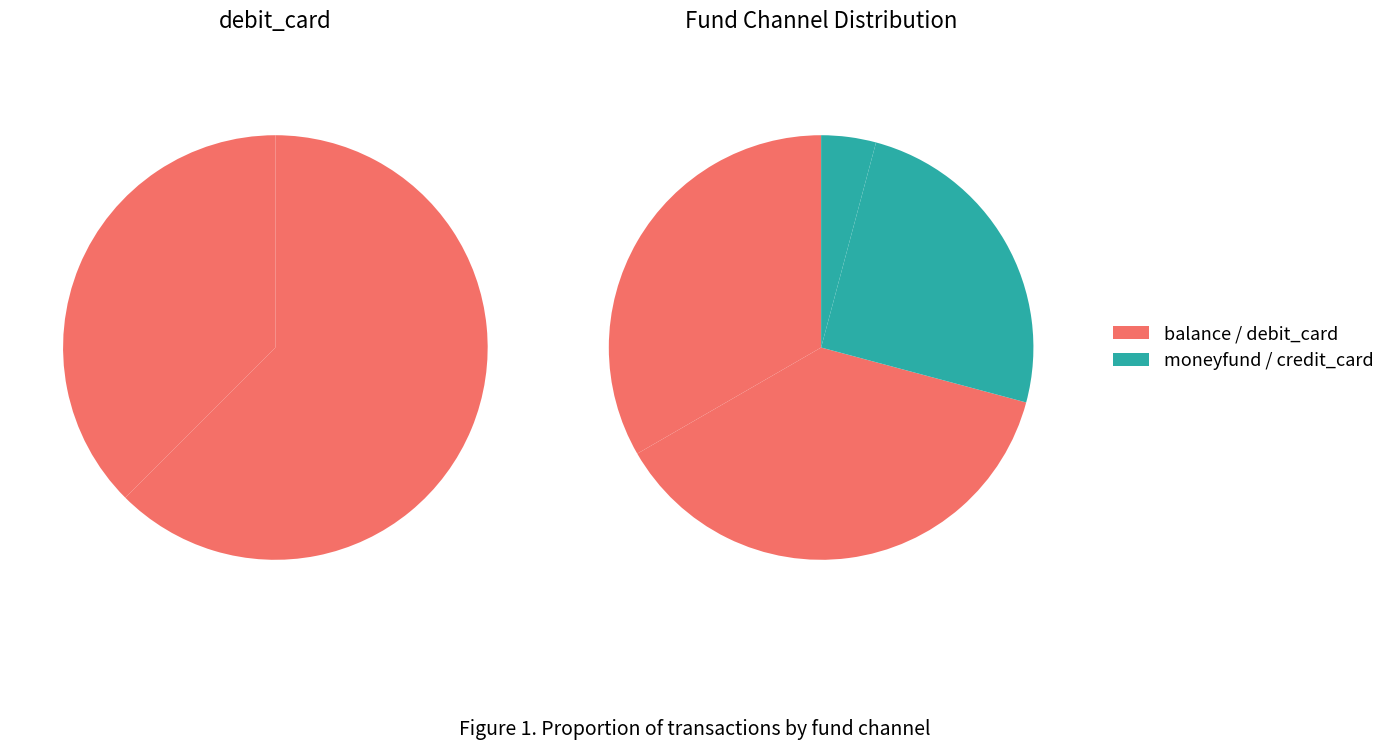

What percentage is the moneyfund slice, to the nearest percent?

25%